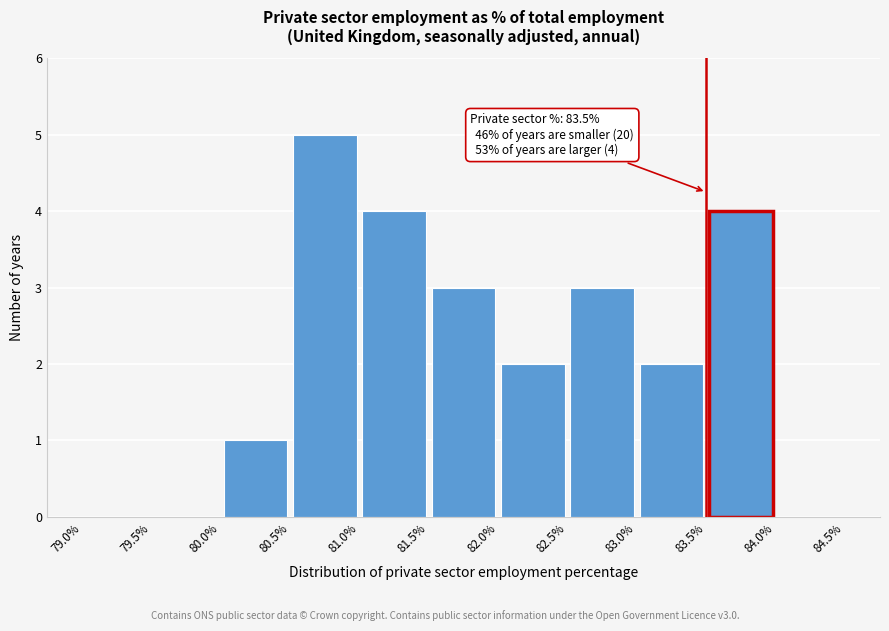

Which range on the x-axis has the tallest bar?

80.5% to 81.0%